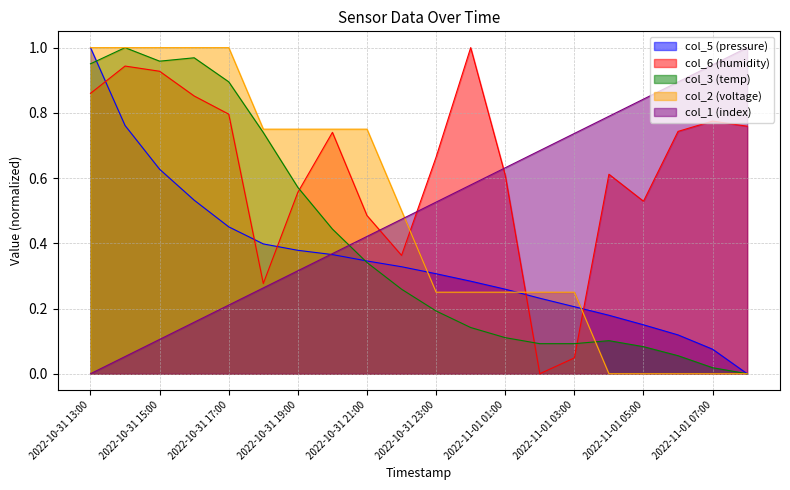

What is the difference between the highest and lowest values at 2022-10-31 15:00?

0.9